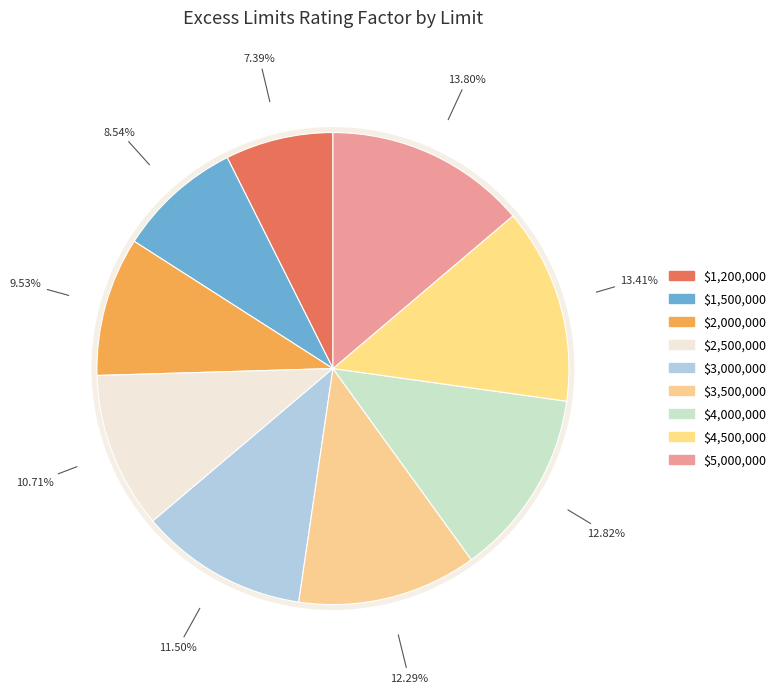

Is $4,000,000 the majority of the pie?

No